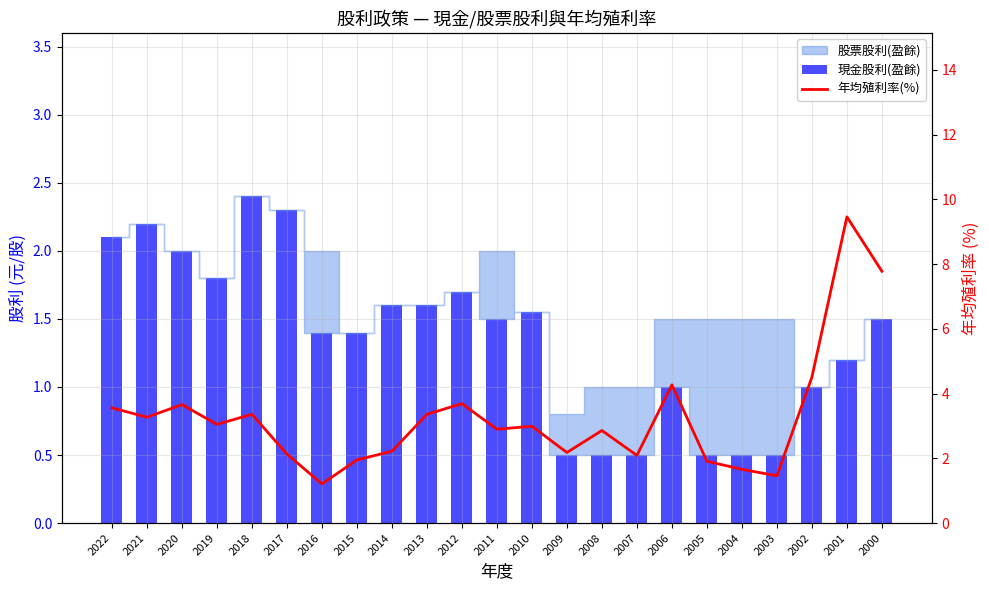

True or false: 現金股利(盈餘) has a value of 3.6 at 2017.

False